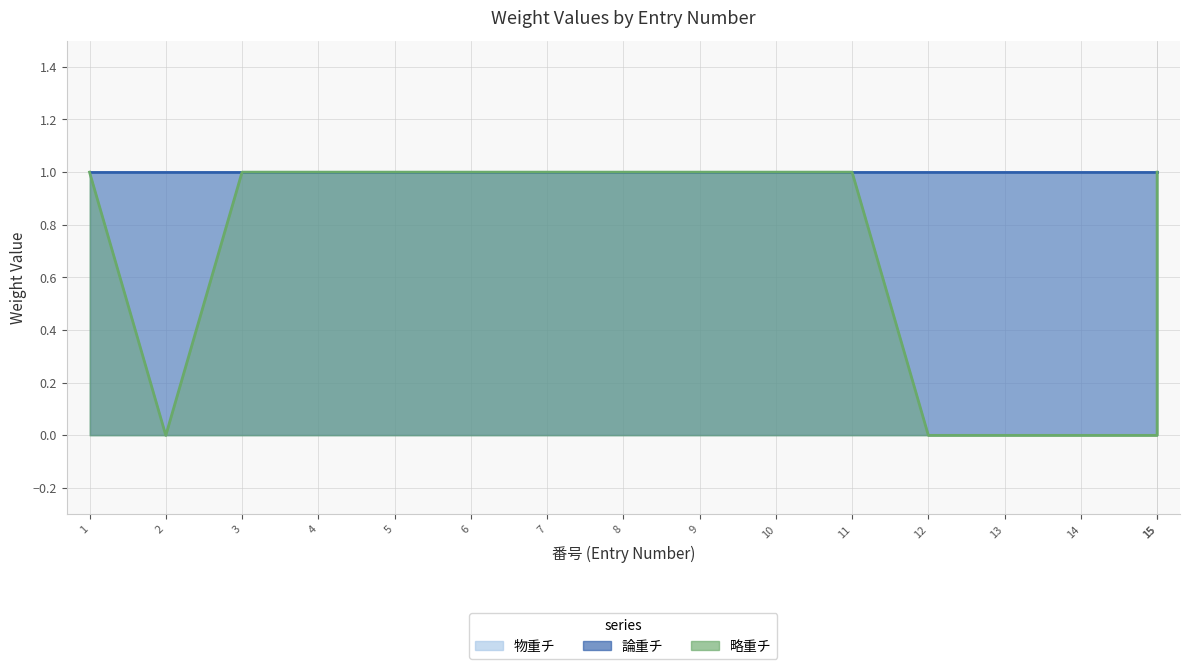

True or false: 物重チ and 略重チ intersect in this chart.

False